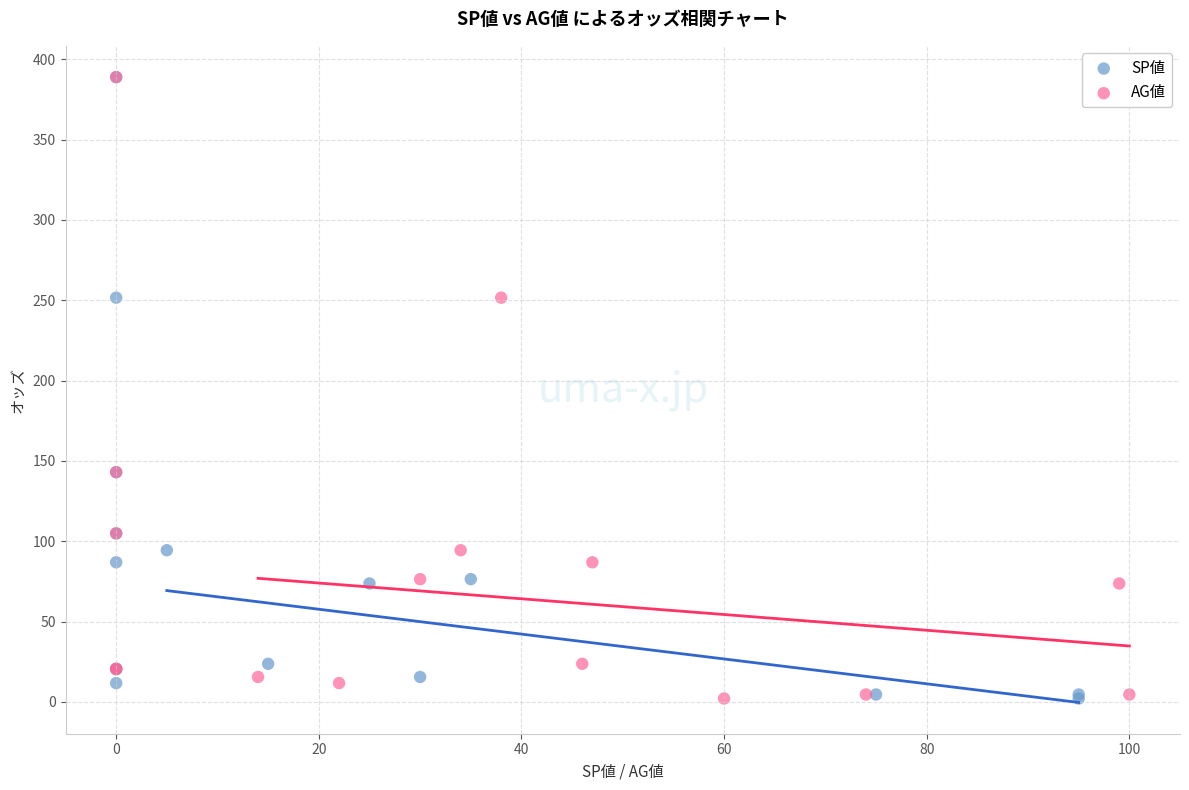

What are all the series names shown in the legend?

SP値, AG値